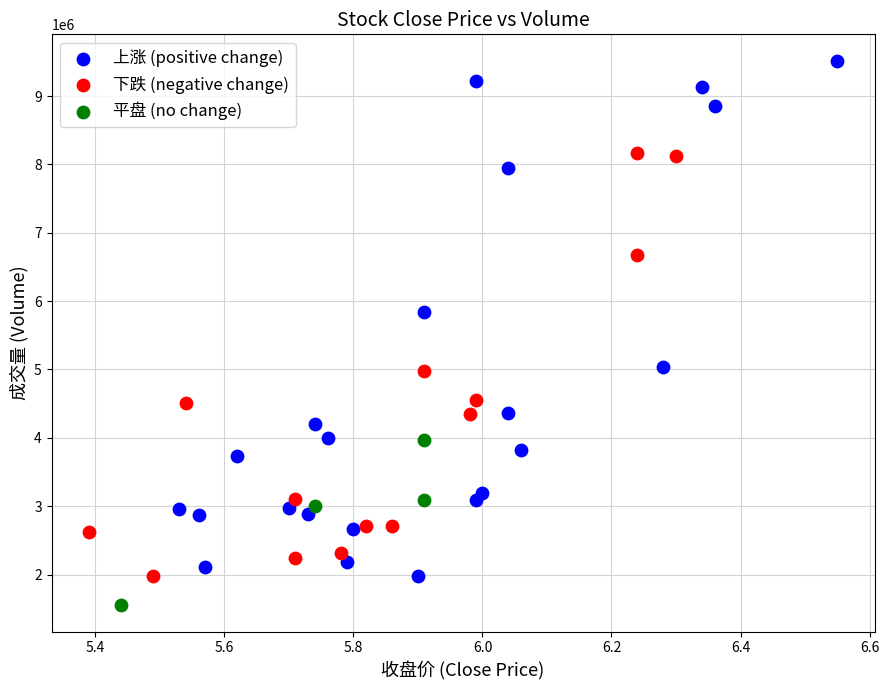

Which series contains the highest Y value?

上涨 (positive change)